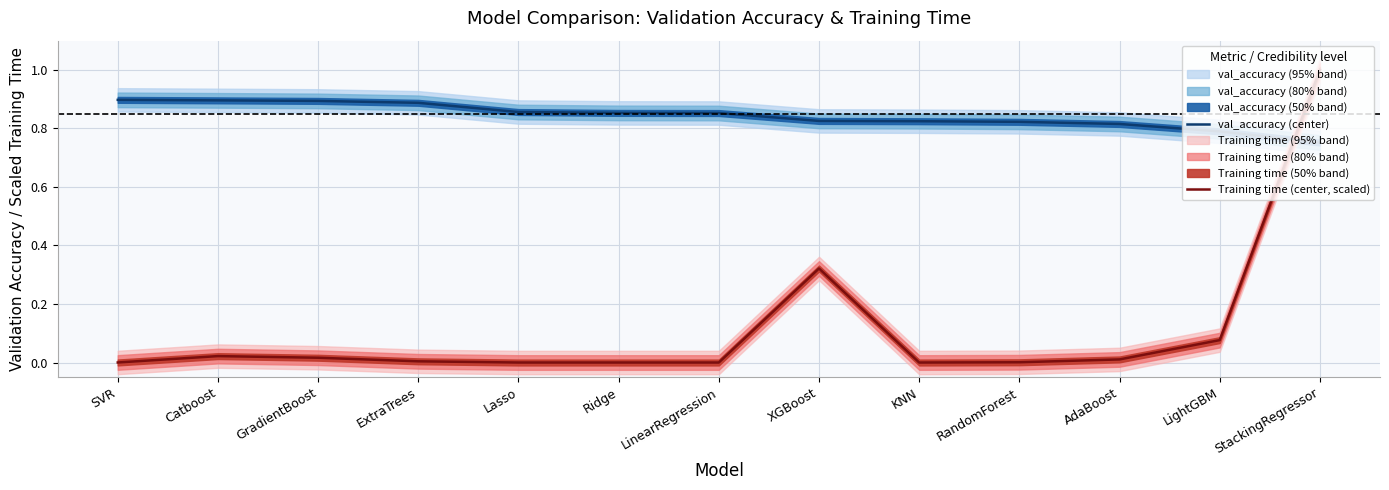

Which series has the widest spread of values?

Training time (center, scaled)